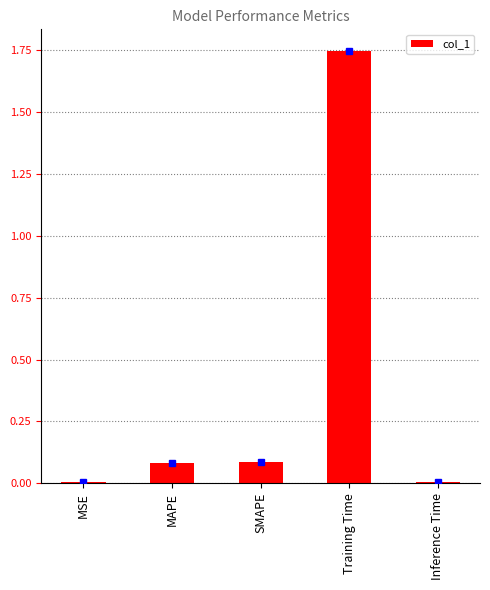

What is the sum of all values?

1.9